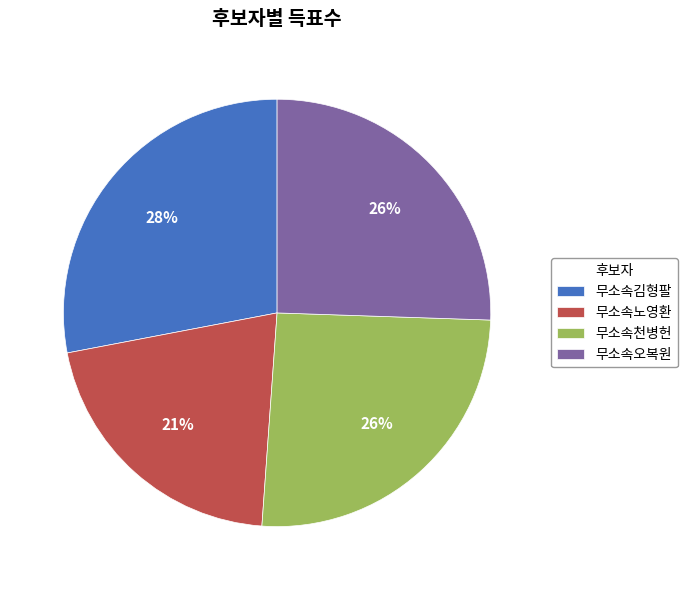

To the nearest percent, what is the difference between the largest and smallest slice percentages?

7%